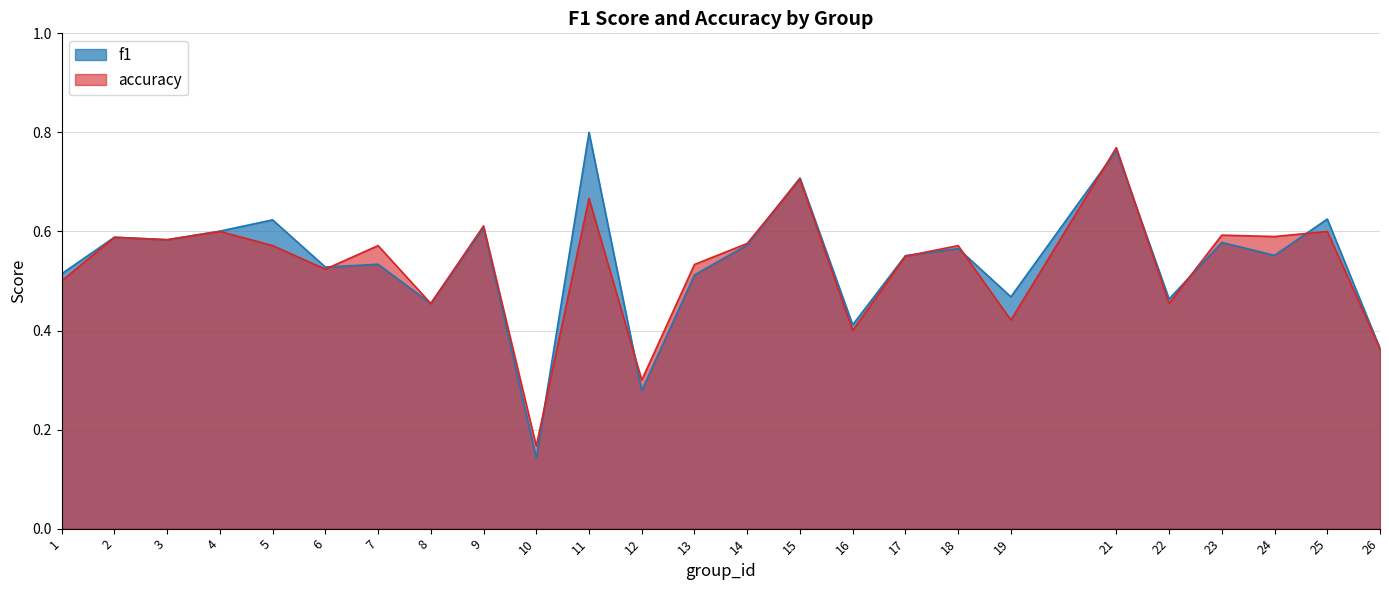

Where is f1 nearest to the value 0?

10